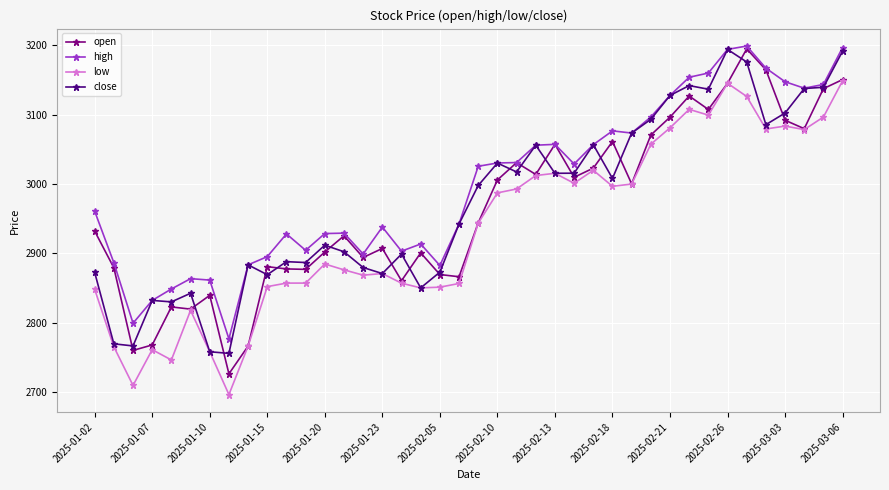

True or false: high and low intersect in this chart.

False